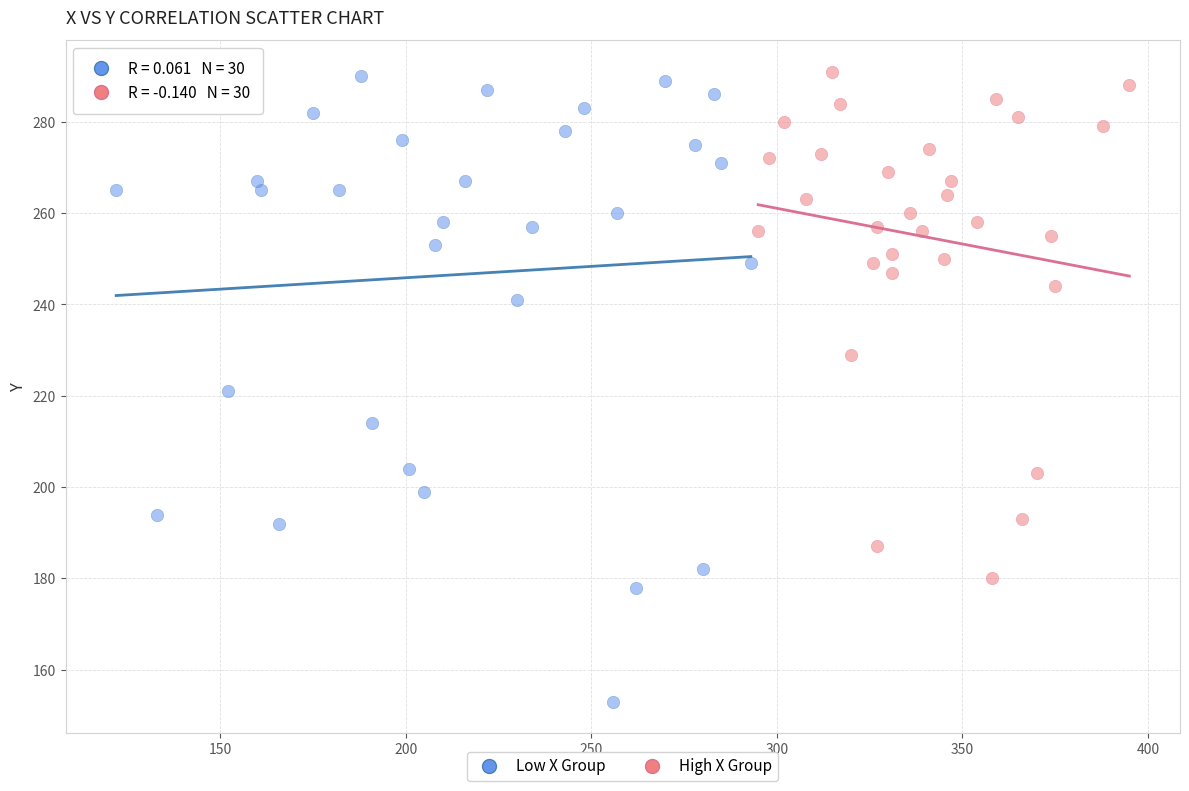

Which series has the largest Y range (max minus min)?

Low X Group